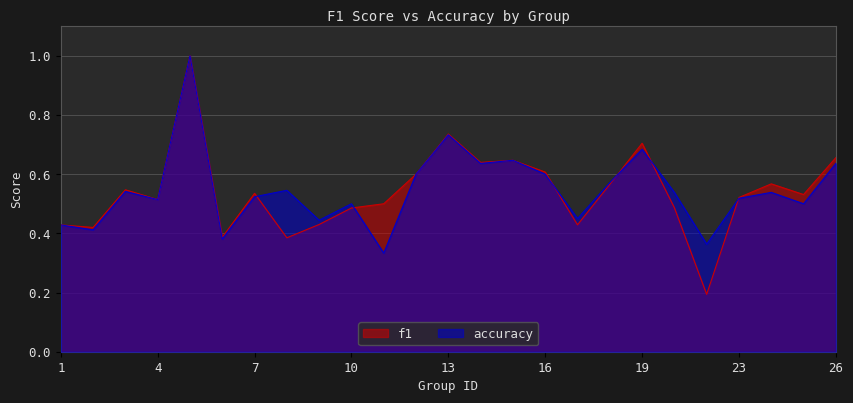

What is the difference between the maximum and minimum values in the accuracy series?

0.7